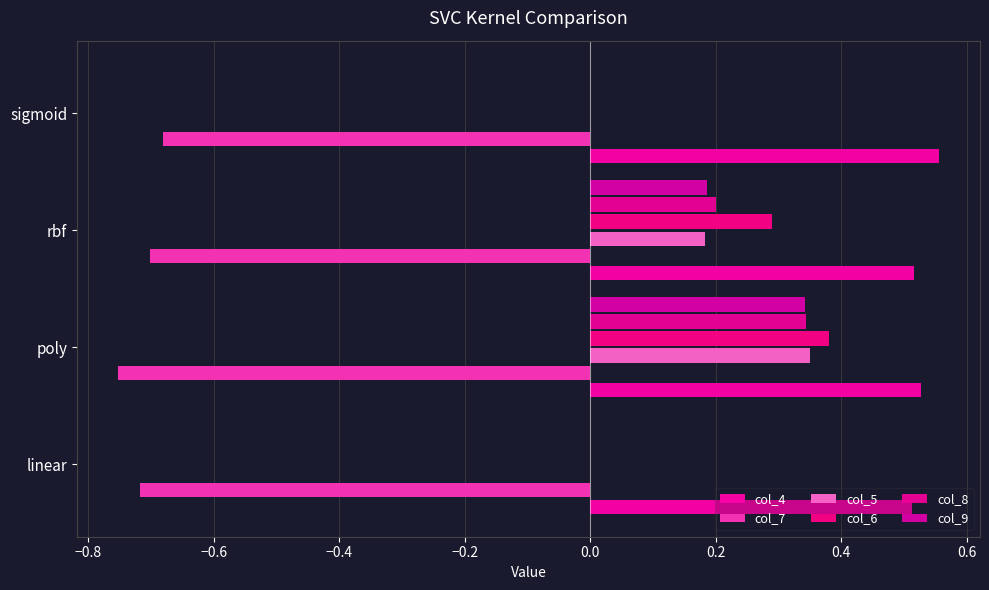

Which series has the largest range (max minus min)?

col_6